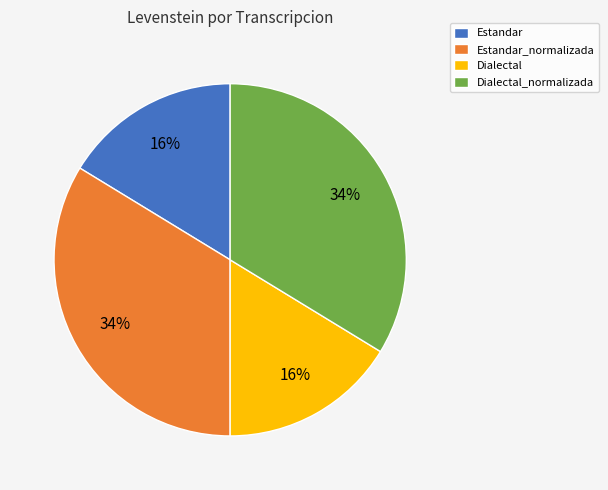

What is the ratio of the value at Dialectal_normalizada to the value at Dialectal?

2.1